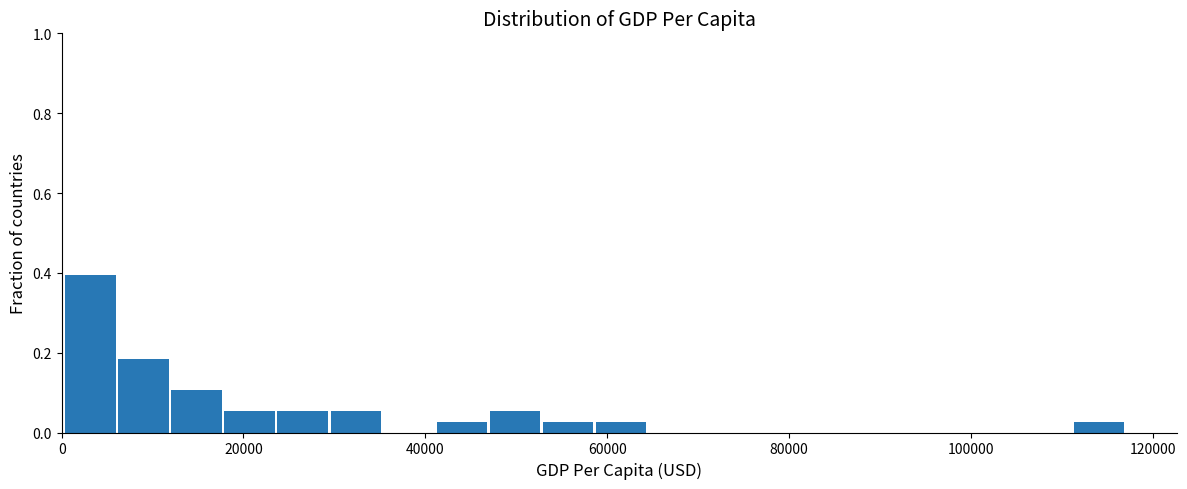

Around what value on the x-axis is the tallest bar? Give the approximate position of its centre, as read against the axis.

4000